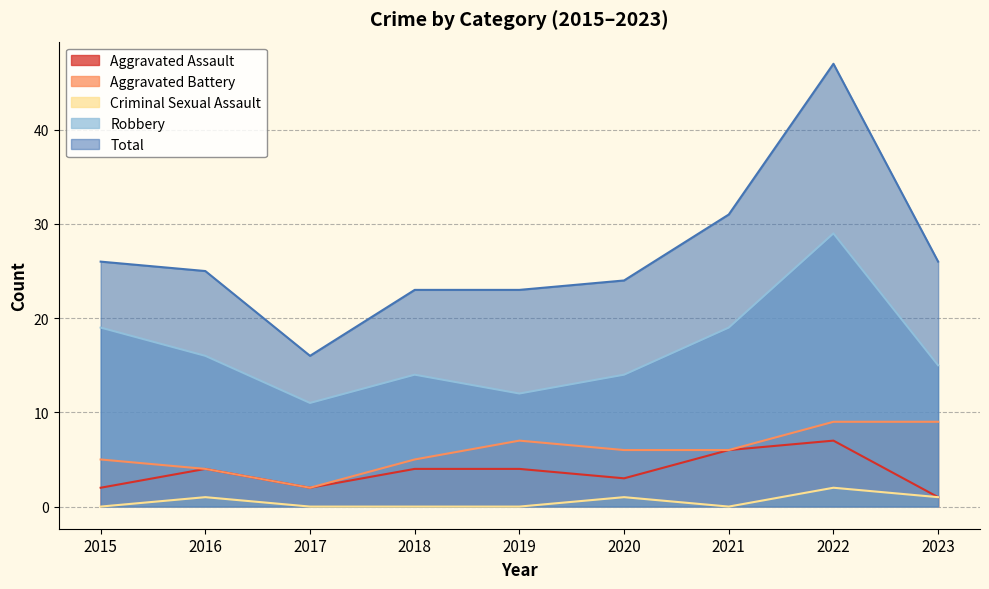

What is the greatest value displayed?

47